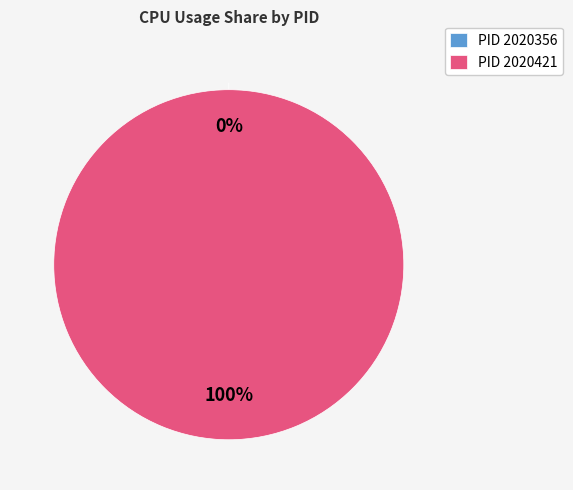

Which category has the smallest portion of the pie?

2020356